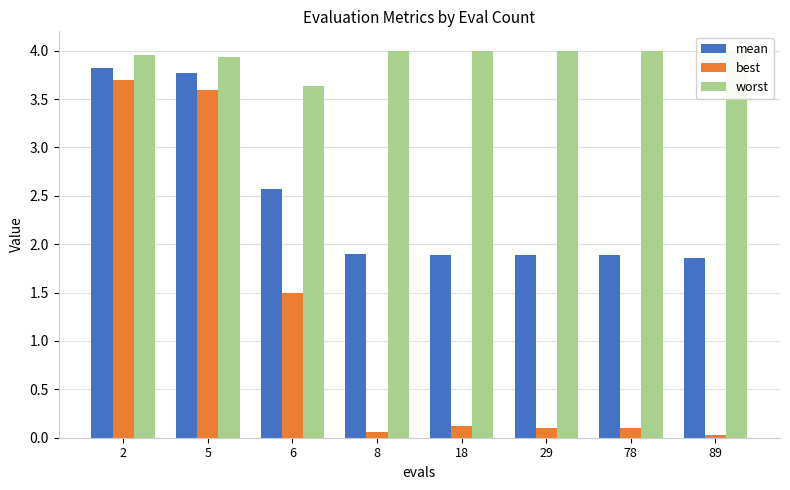

What is the difference between the maximum and minimum values in the best series?

3.7